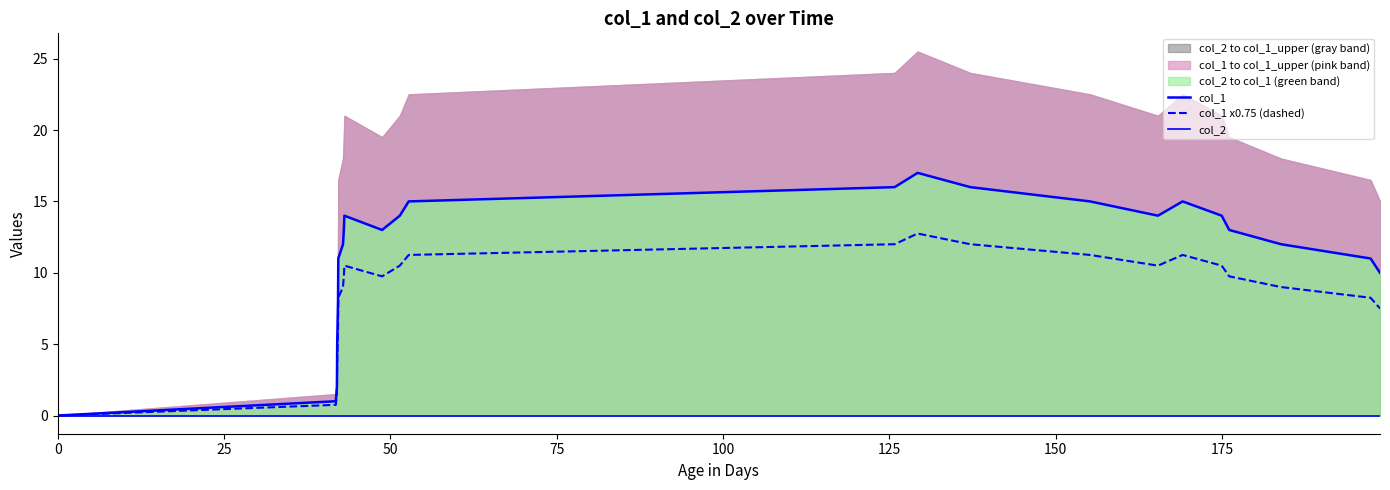

Reading right to left, transcribe all the data shown in this chart.

col_1: 10.0	11.0	12.0	13.0	14.0	15.0	14.0	15.0	16.0	17.0	16.0	15.0	14.0	13.0	14.0	13.0	12.0	11.0	8.0	7.0	5.0	2.0	1.0	0.0
col_1 x0.75 (dashed): 7.5	8.2	9.0	9.8	10.5	11.2	10.5	11.2	12.0	12.8	12.0	11.2	10.5	9.8	10.5	9.8	9.0	8.2	6.0	5.2	3.8	1.5	0.8	0.0
col_2: 0.0	0.0	0.0	0.0	0.0	0.0	0.0	0.0	0.0	0.0	0.0	0.0	0.0	0.0	0.0	0.0	0.0	0.0	0.0	0.0	0.0	0.0	0.0	0.0